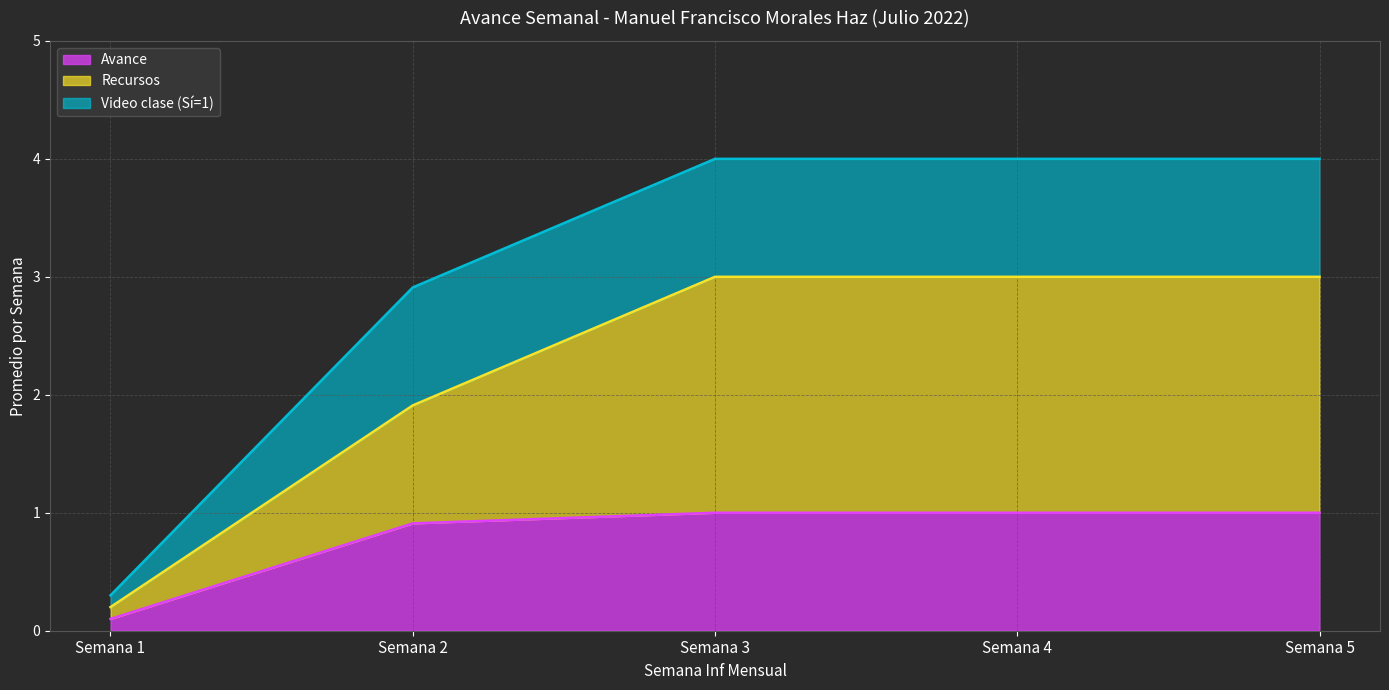

What is the sum of the Avance values at Semana 4 and Semana 1?

1.1